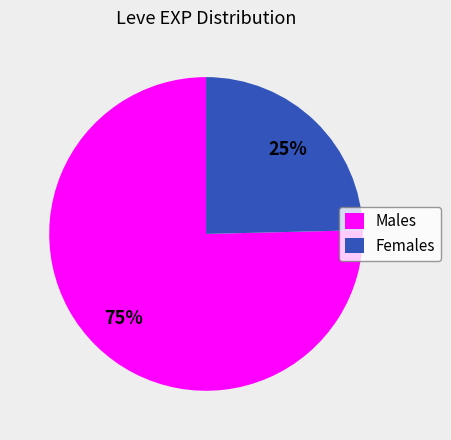

To the nearest percent, what portion does Males represent?

75%